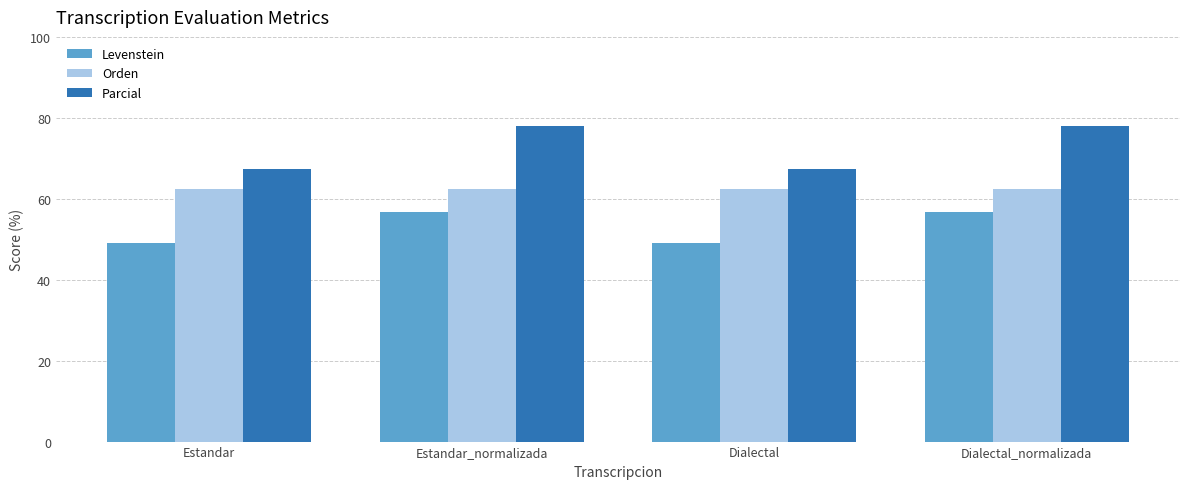

Which series has the widest spread of values?

Parcial